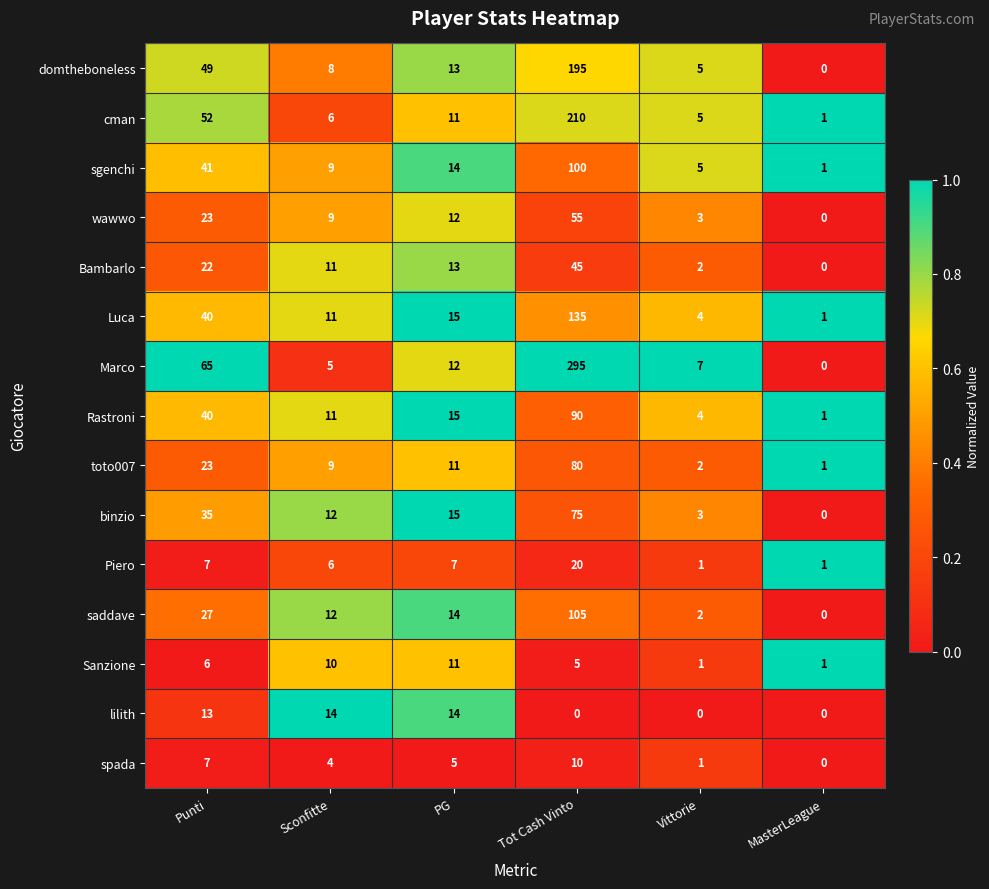

The value of lilith at PG is 23. True or false?

False